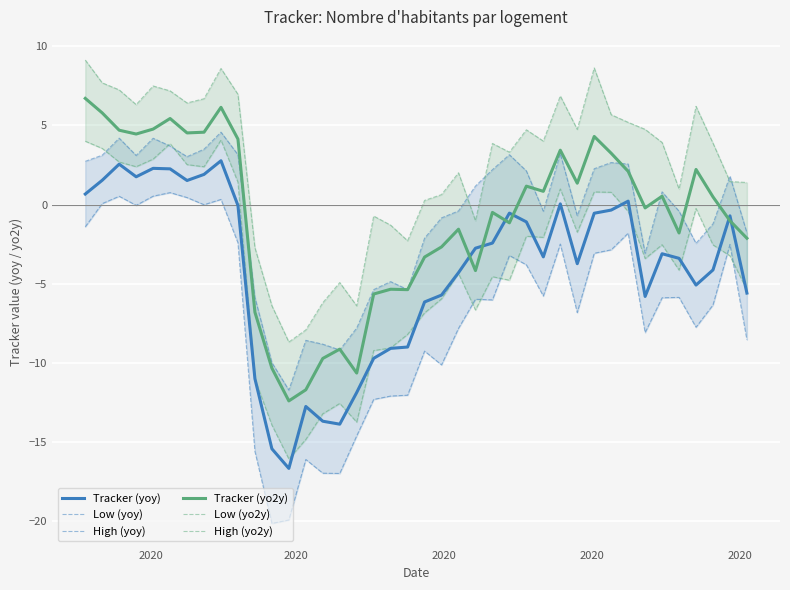

What is the value of the Tracker (yoy) point at the 31st from the left?

-0.5